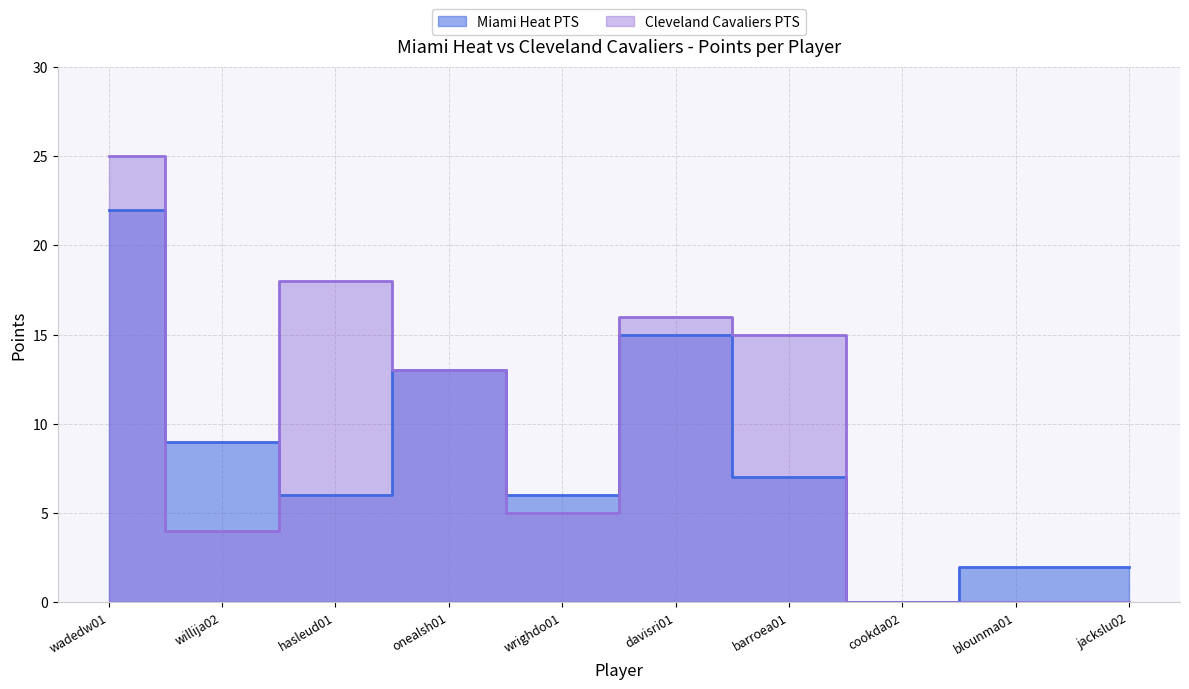

How many interior local valleys does the Miami Heat PTS series have?

3